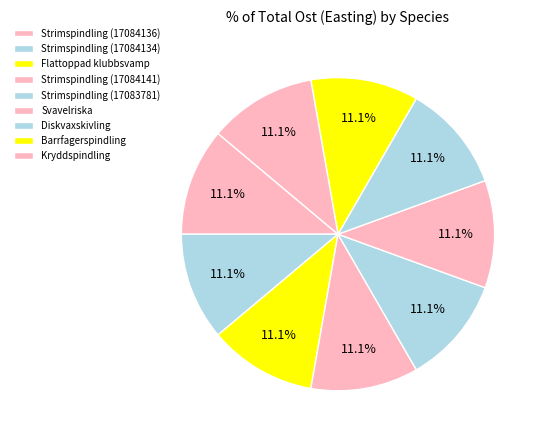

Which slice is the smallest?

Diskvaxskivling